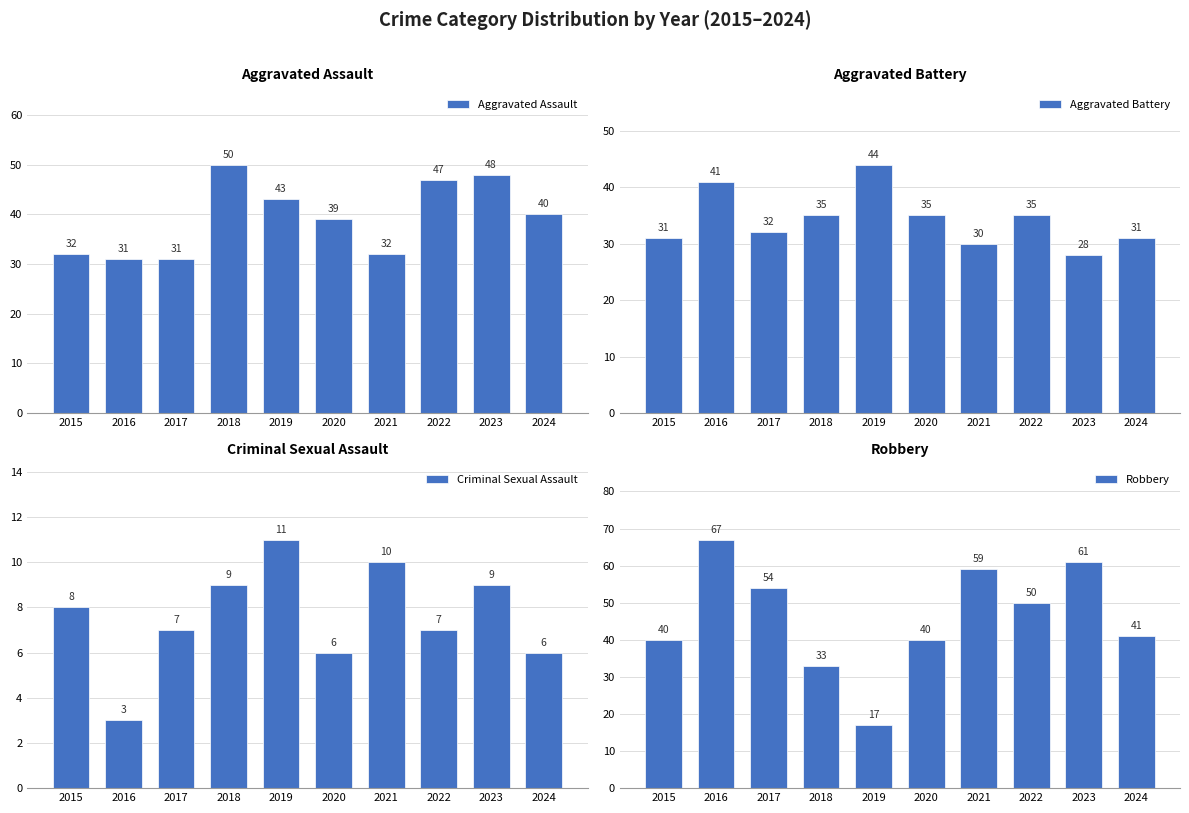

Reading left to right, extract all data points from this chart.

Aggravated Assault: 32	31	31	50	43	39	32	47	48	40
Aggravated Battery: 31	41	32	35	44	35	30	35	28	31
Criminal Sexual Assault: 8	3	7	9	11	6	10	7	9	6
Robbery: 40	67	54	33	17	40	59	50	61	41